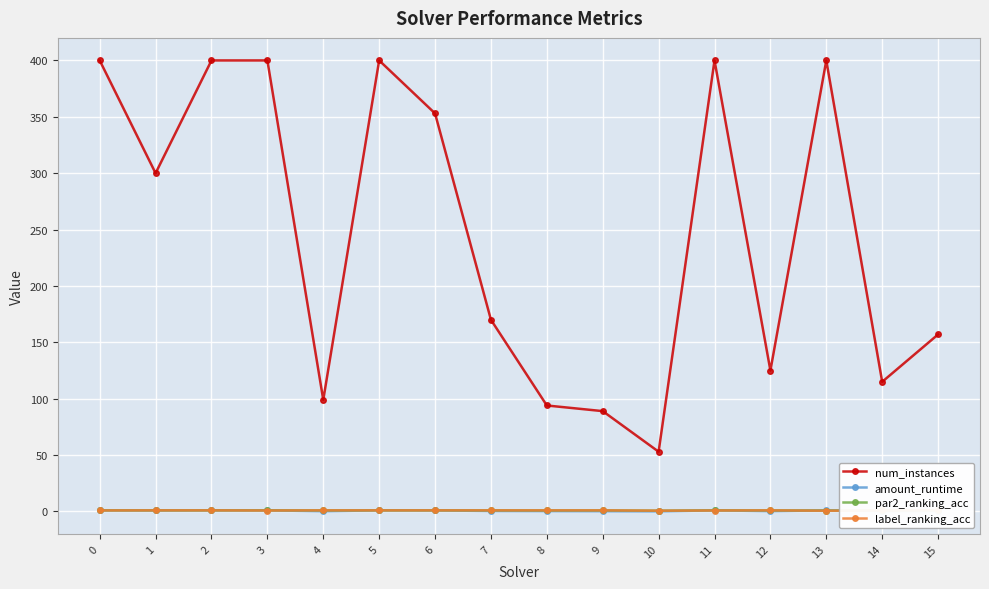

At how many categories does at least one series exceed 49?

16